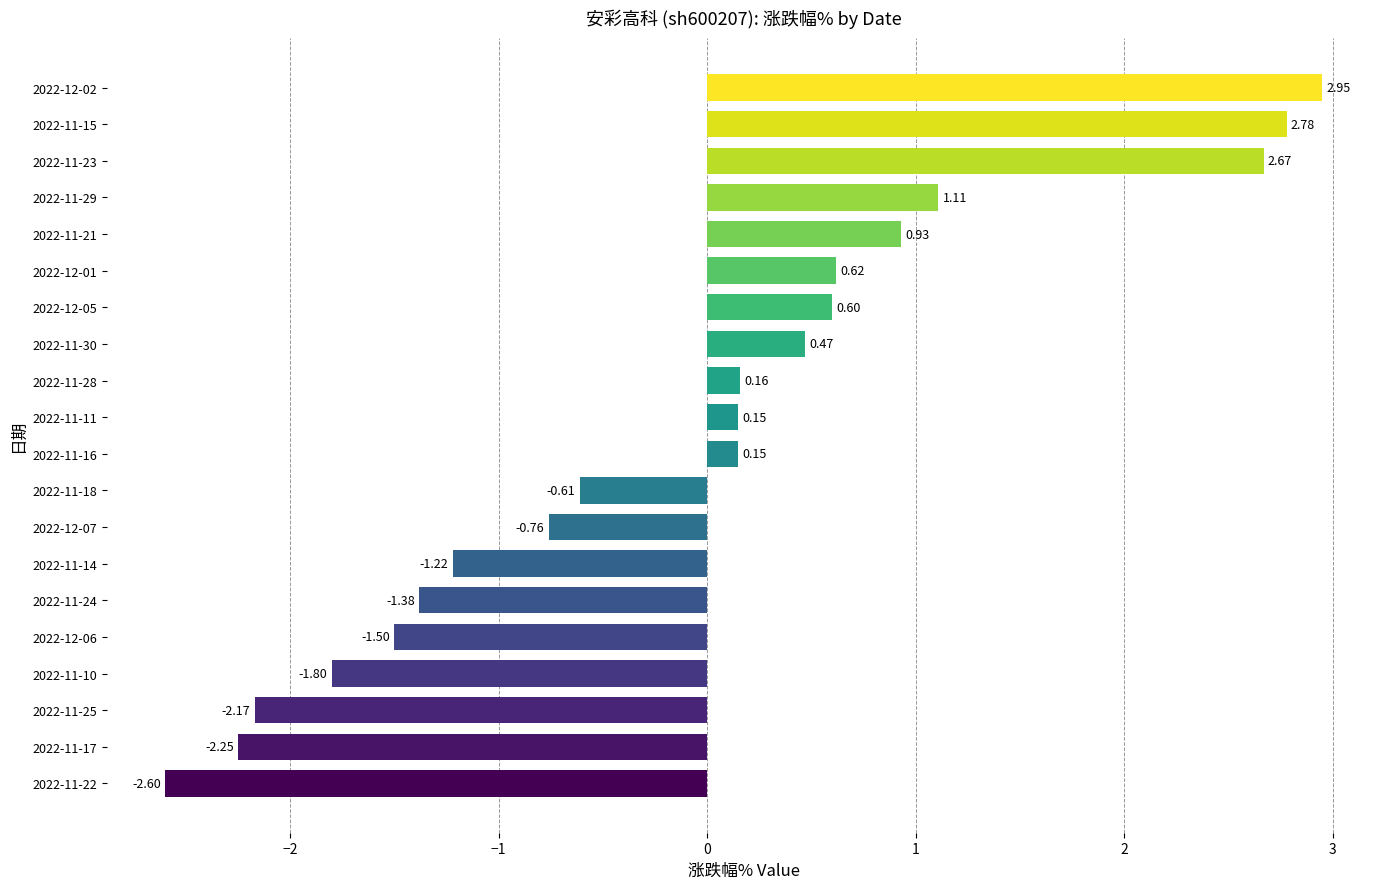

How many values are below 0?

9